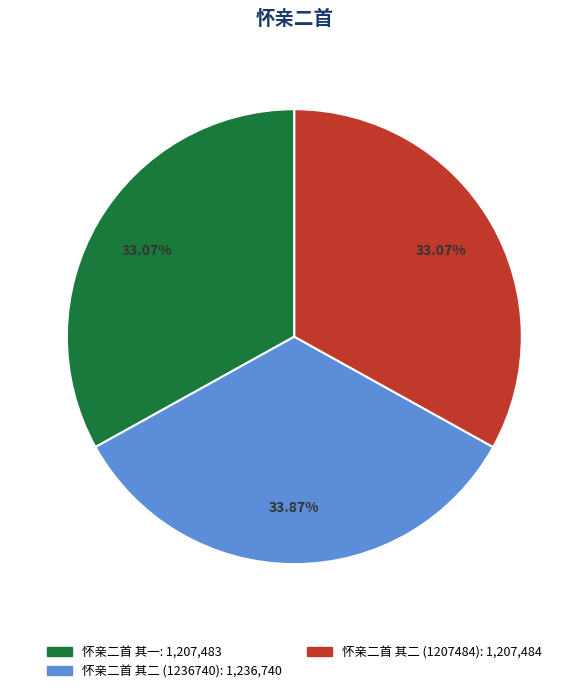

Combined, do 怀亲二首 其二 (1236740) and 怀亲二首 其二 (1207484) account for over 50%?

Yes